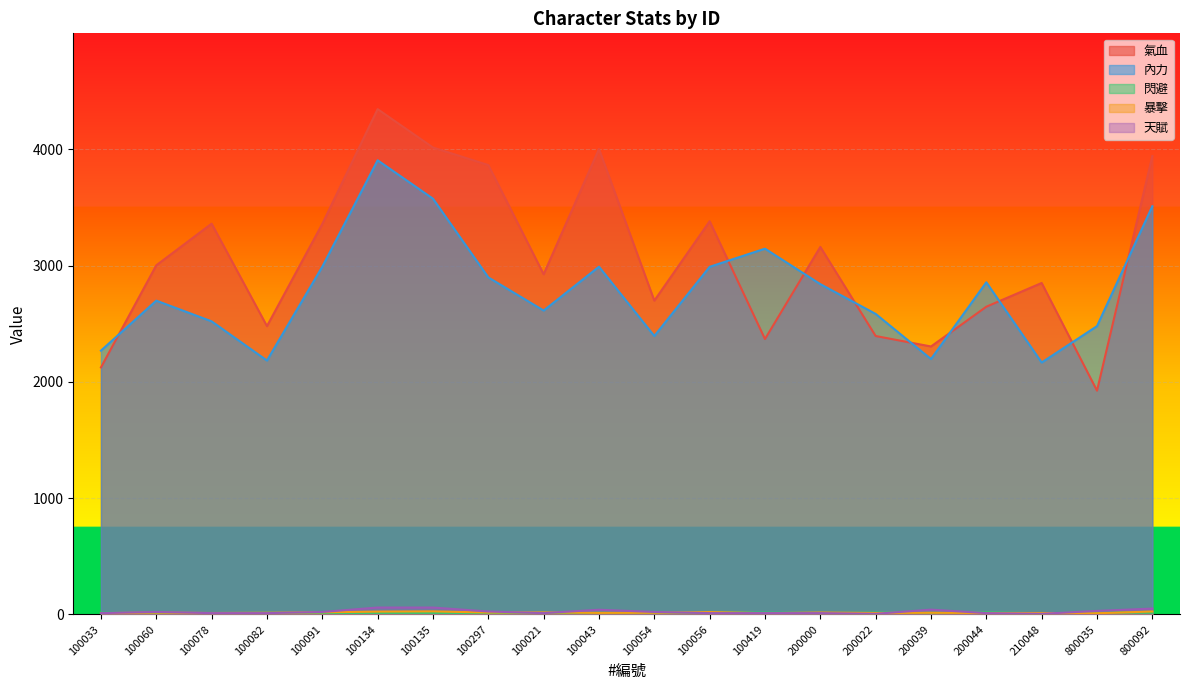

Where is 氣血 nearest to the value 3134?

200000